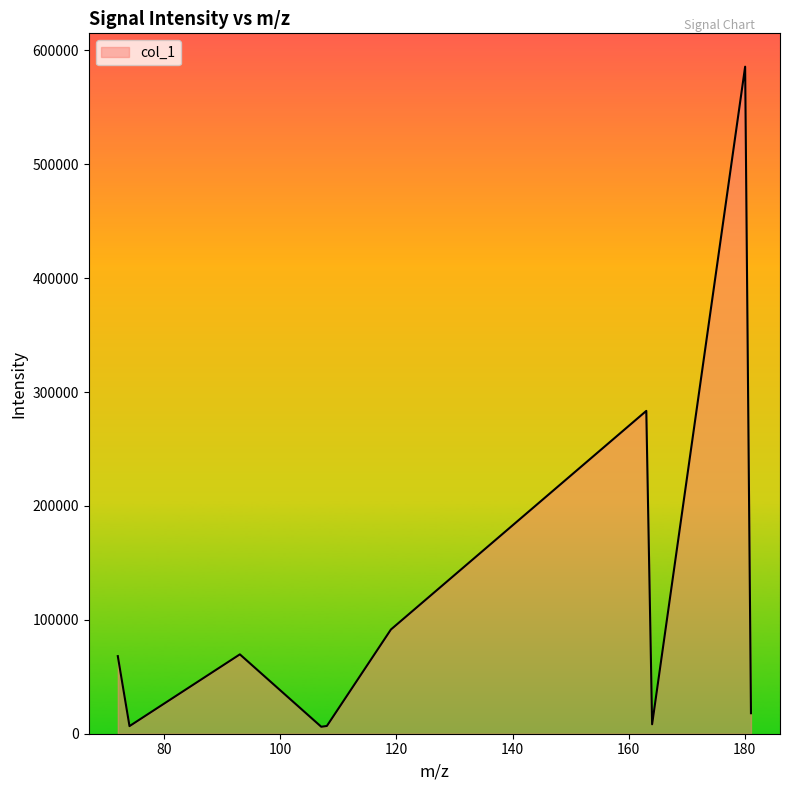

What is the smallest value displayed?

6114.5